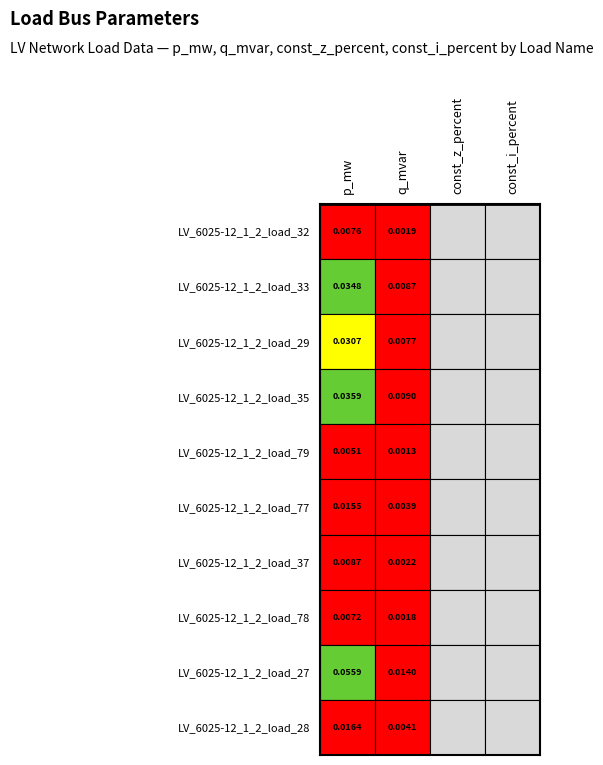

True or false: LV_6025-12_1_2_load_77 has a value of 0.0 at 0.

False